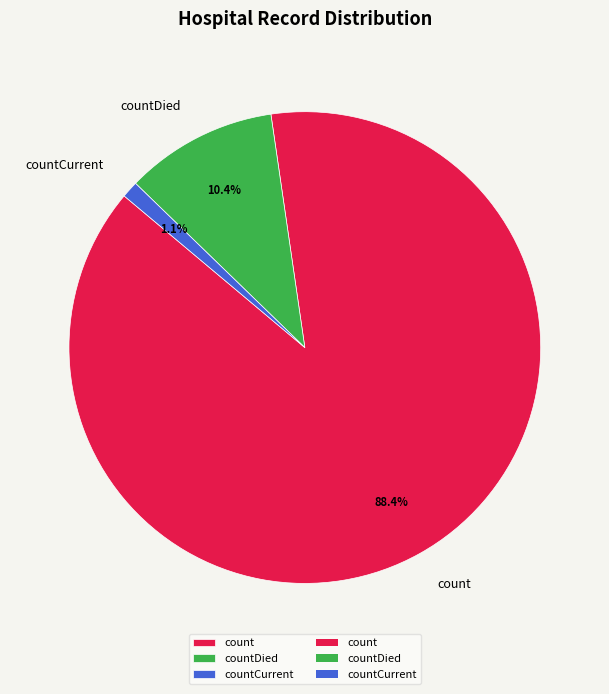

Is there any slice that represents more than half of the pie?

Yes